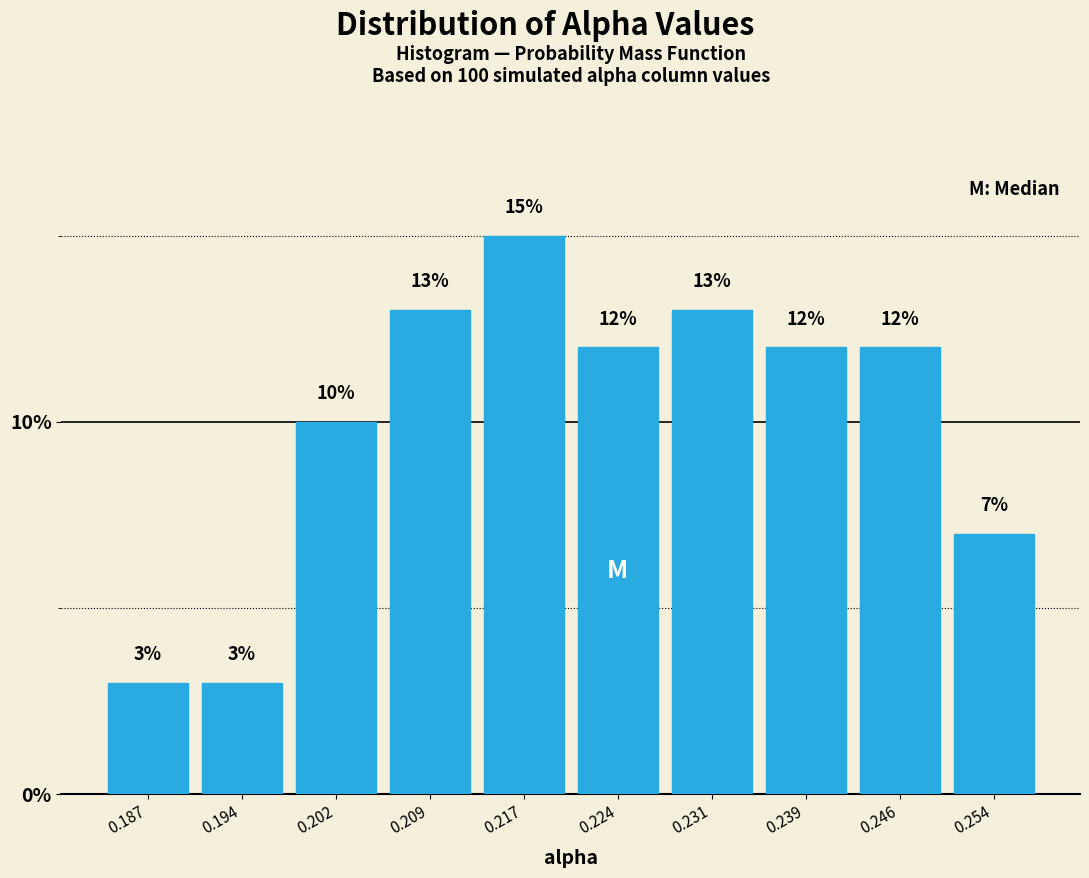

Which range on the x-axis has the tallest bar?

0.213 to 0.220